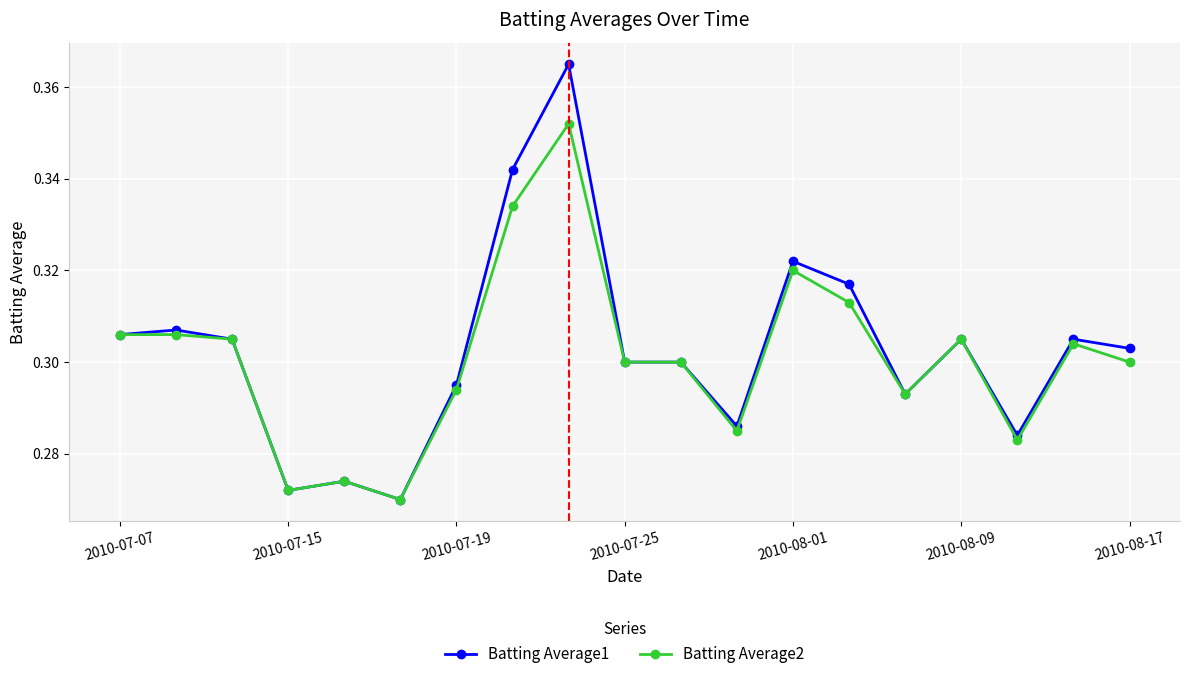

What is the difference between the second highest and minimum values in the Batting Average2 series?

0.1